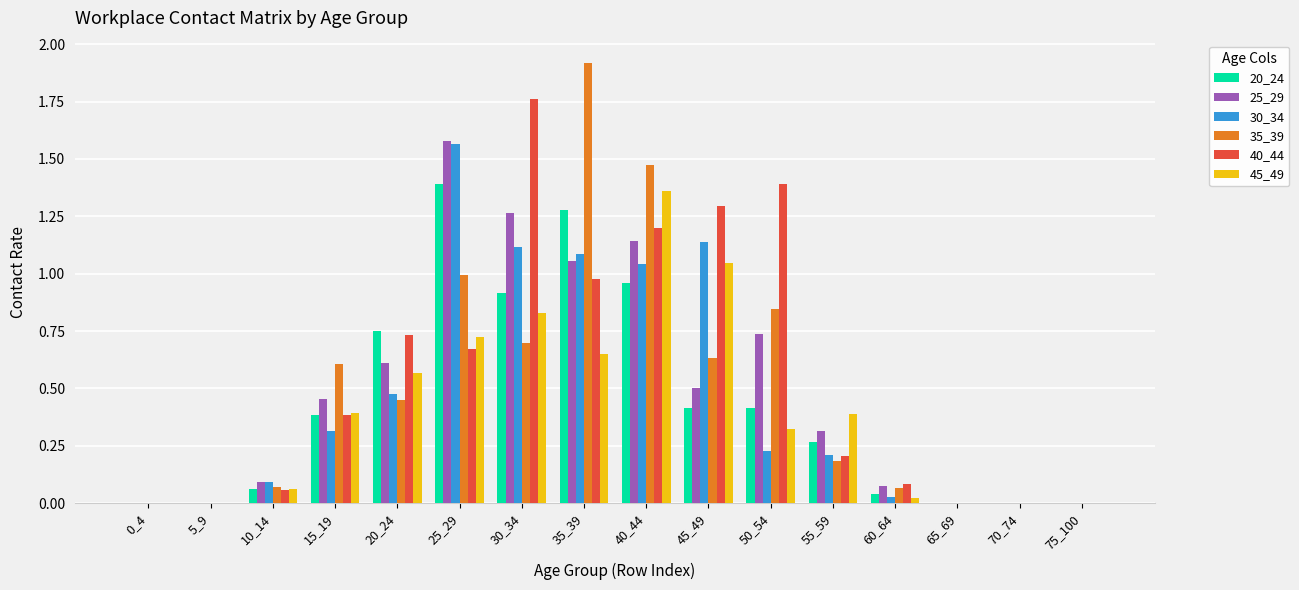

Is the value of 20_24 at 60_64 greater than the value of 45_49 at 50_54?

No